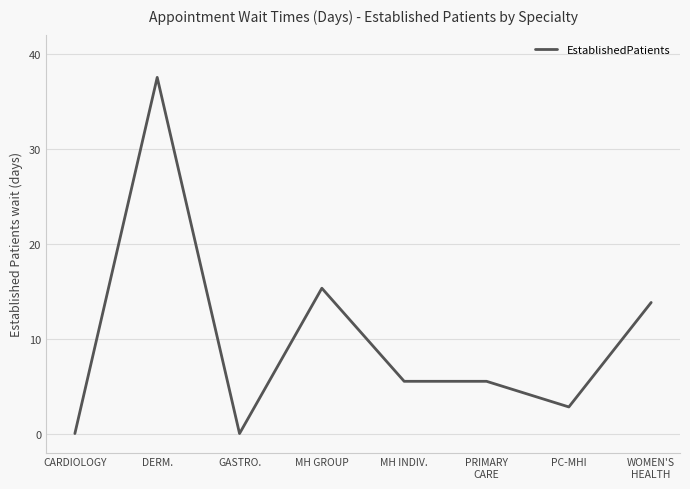

At which category does the data reach its first local valley?

GASTRO.